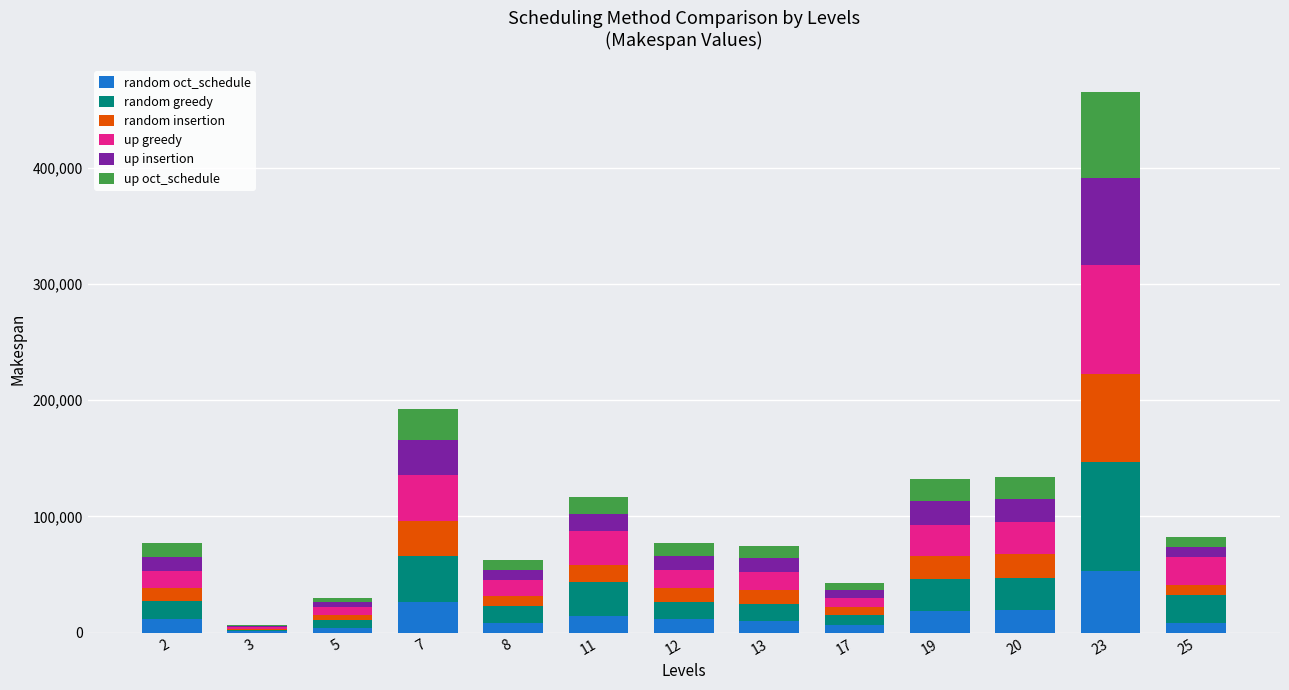

At which category is the sum across all series the highest?

23